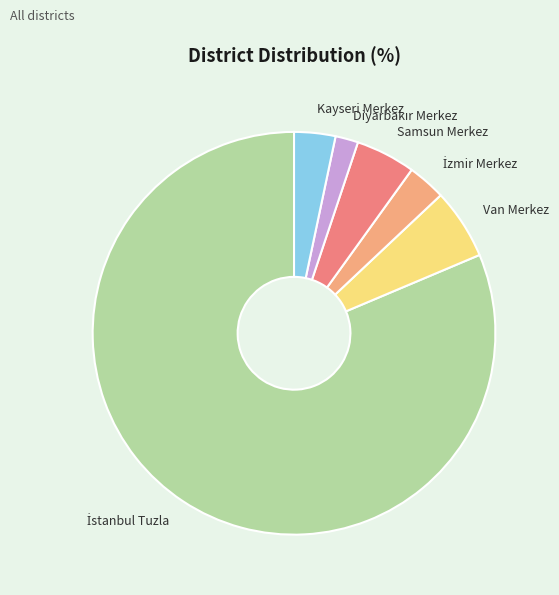

Does any single category account for the majority?

Yes